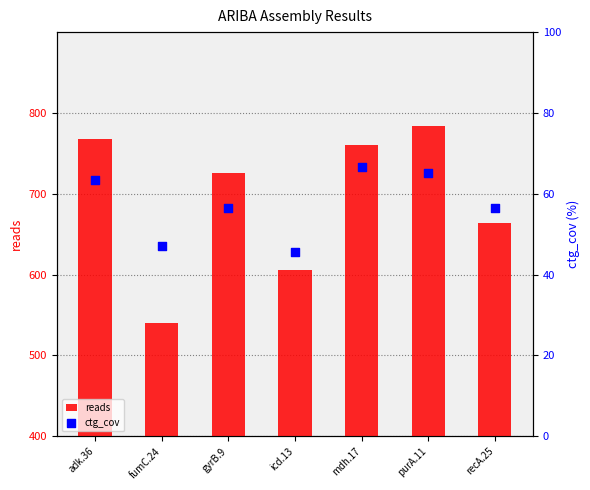

At how many categories does at least one series exceed 766?

2